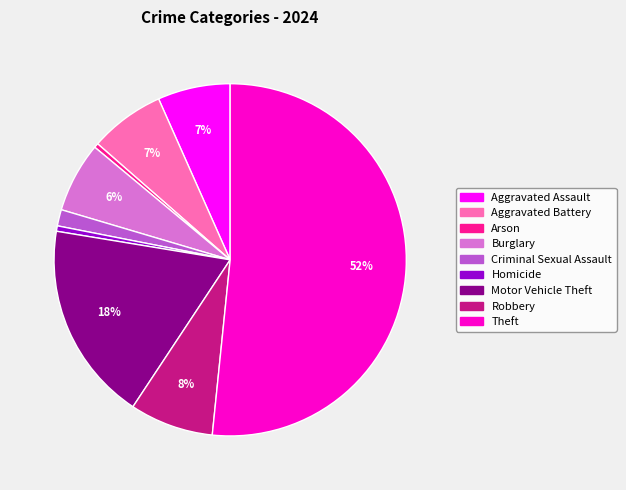

What percentage is the Robbery slice, to the nearest percent?

8%